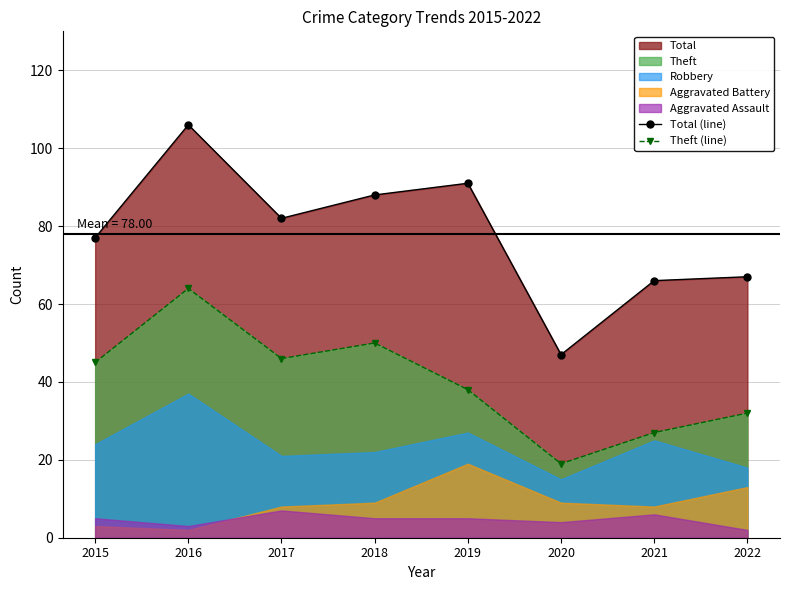

At which label is Total (line) closest to 76?

2015